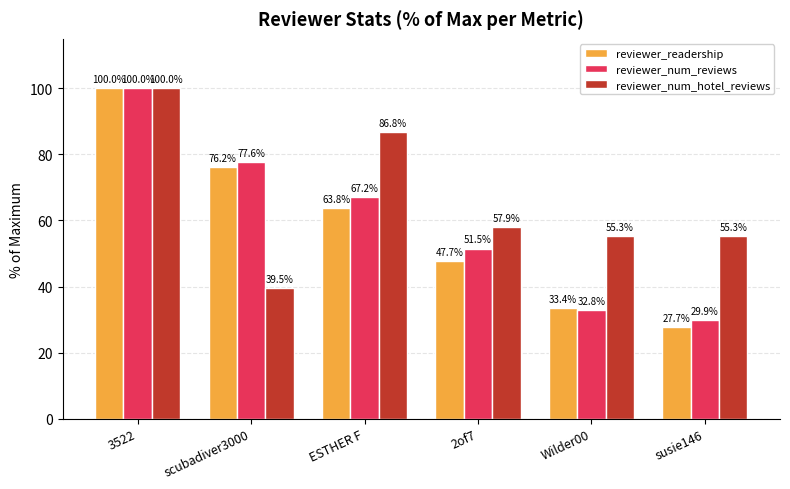

Where does the reviewer_num_reviews series first go above 67?

3522